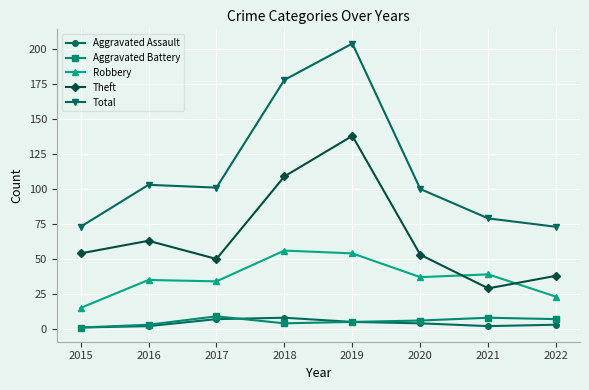

Is it true that Aggravated Assault equals 8 at 2018?

True